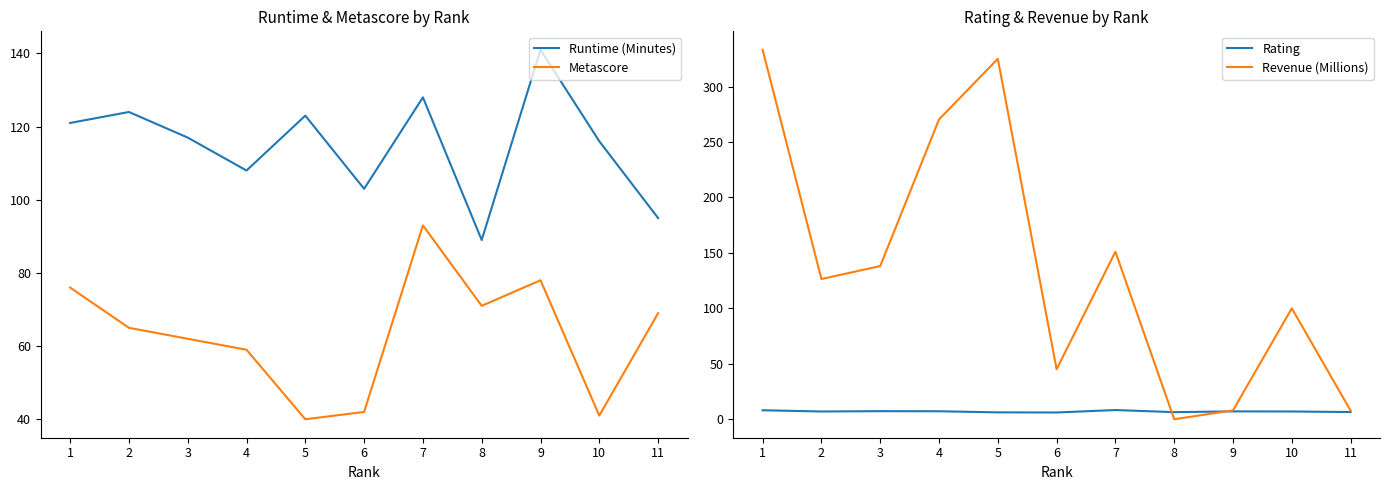

True or false: Revenue (Millions) and Rating intersect in this chart.

True